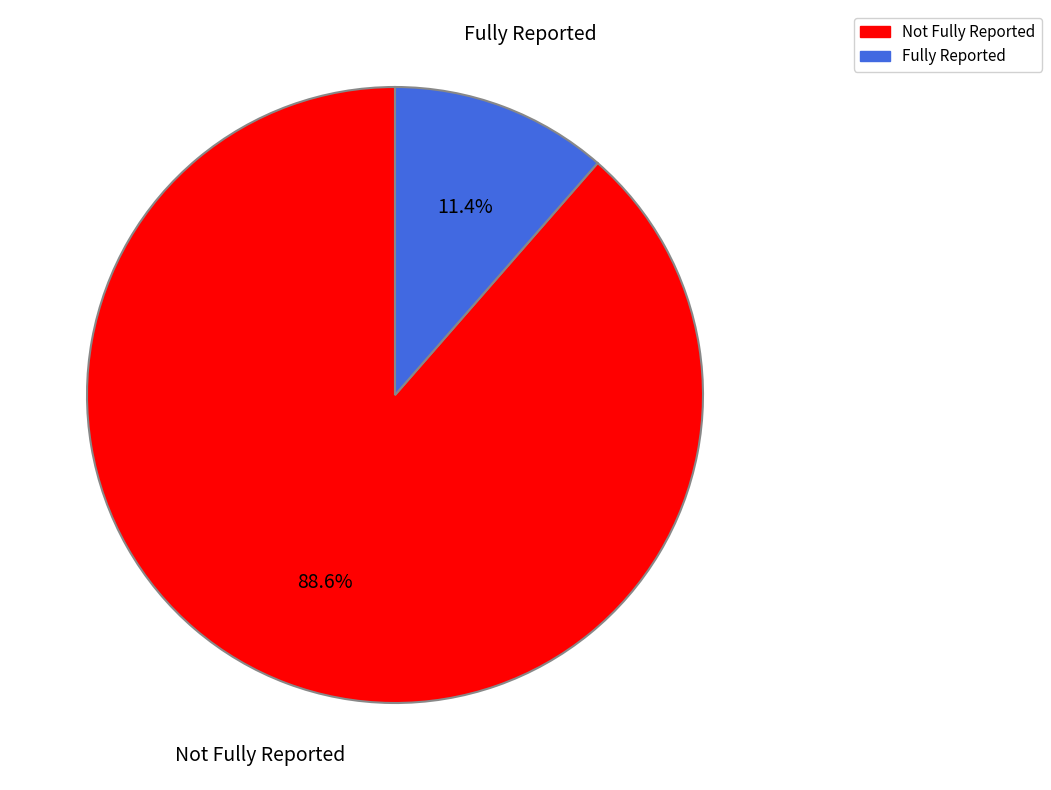

Is there any slice that represents more than half of the pie?

Yes